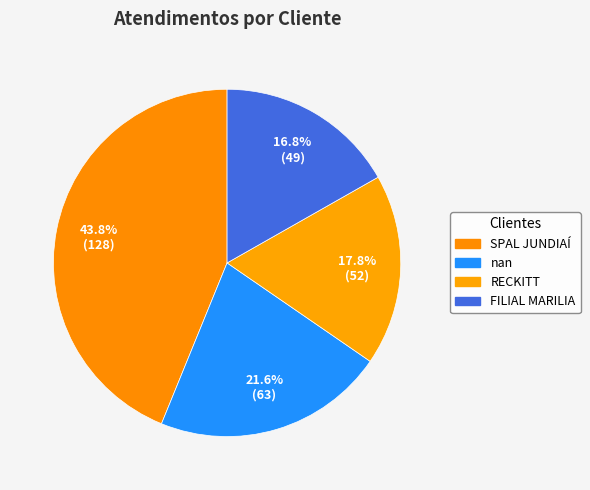

What is the largest slice in the pie chart?

SPAL JUNDIAÍ